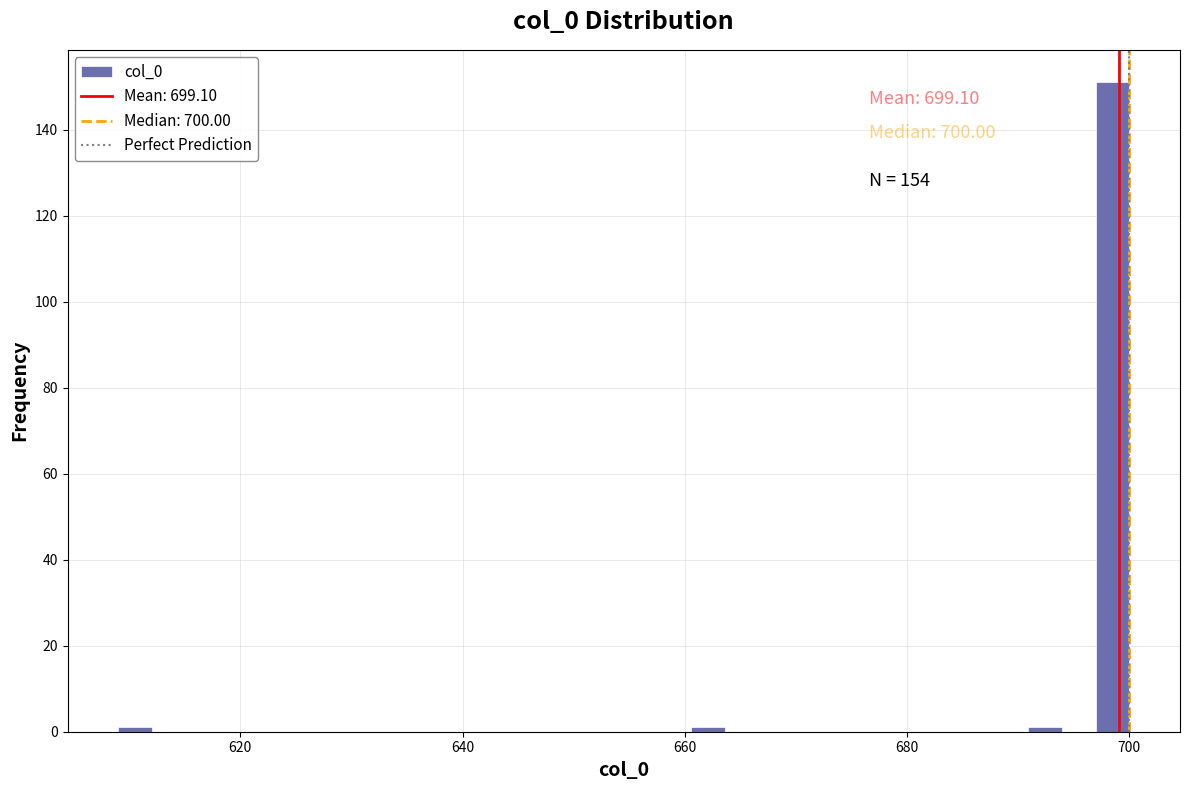

Read against the x-axis, roughly where is the centre of the tallest bar?

698